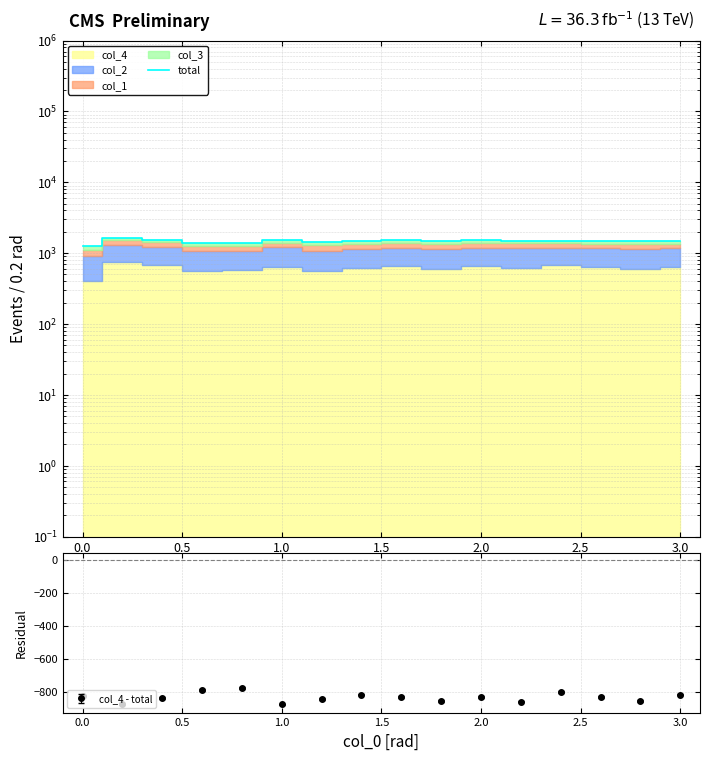

What is the highest value of the col_4 - total series?

-777.4